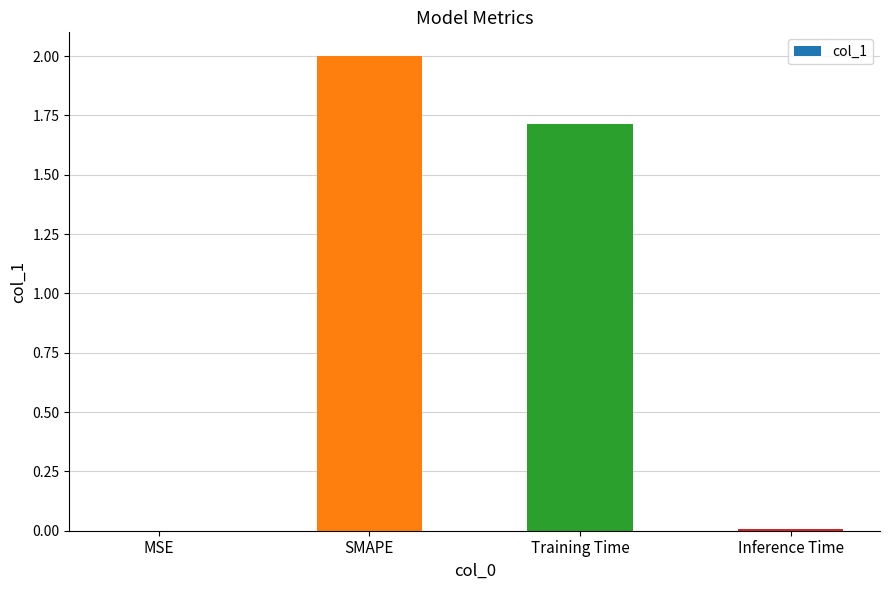

What is the maximum value shown in the chart?

2.0